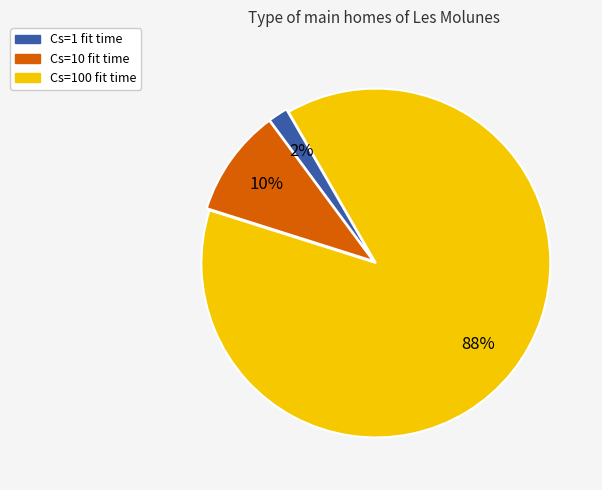

To the nearest percent, what is the average slice percentage?

33%